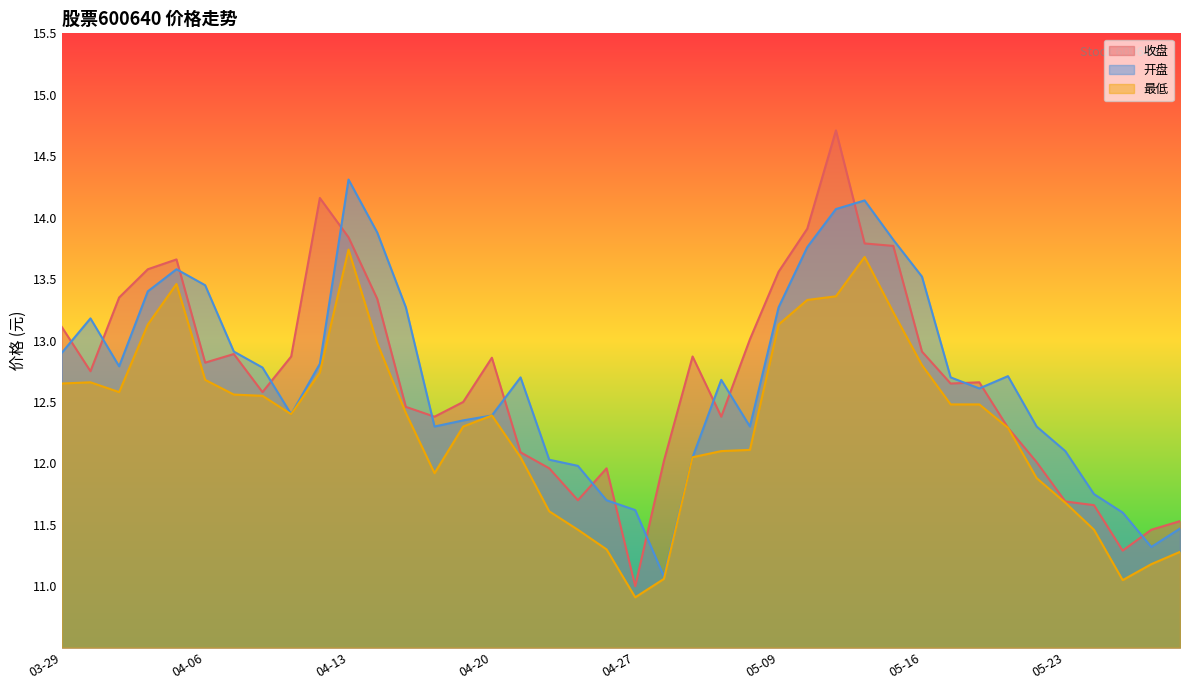

At how many categories does at least one series exceed 13?

17